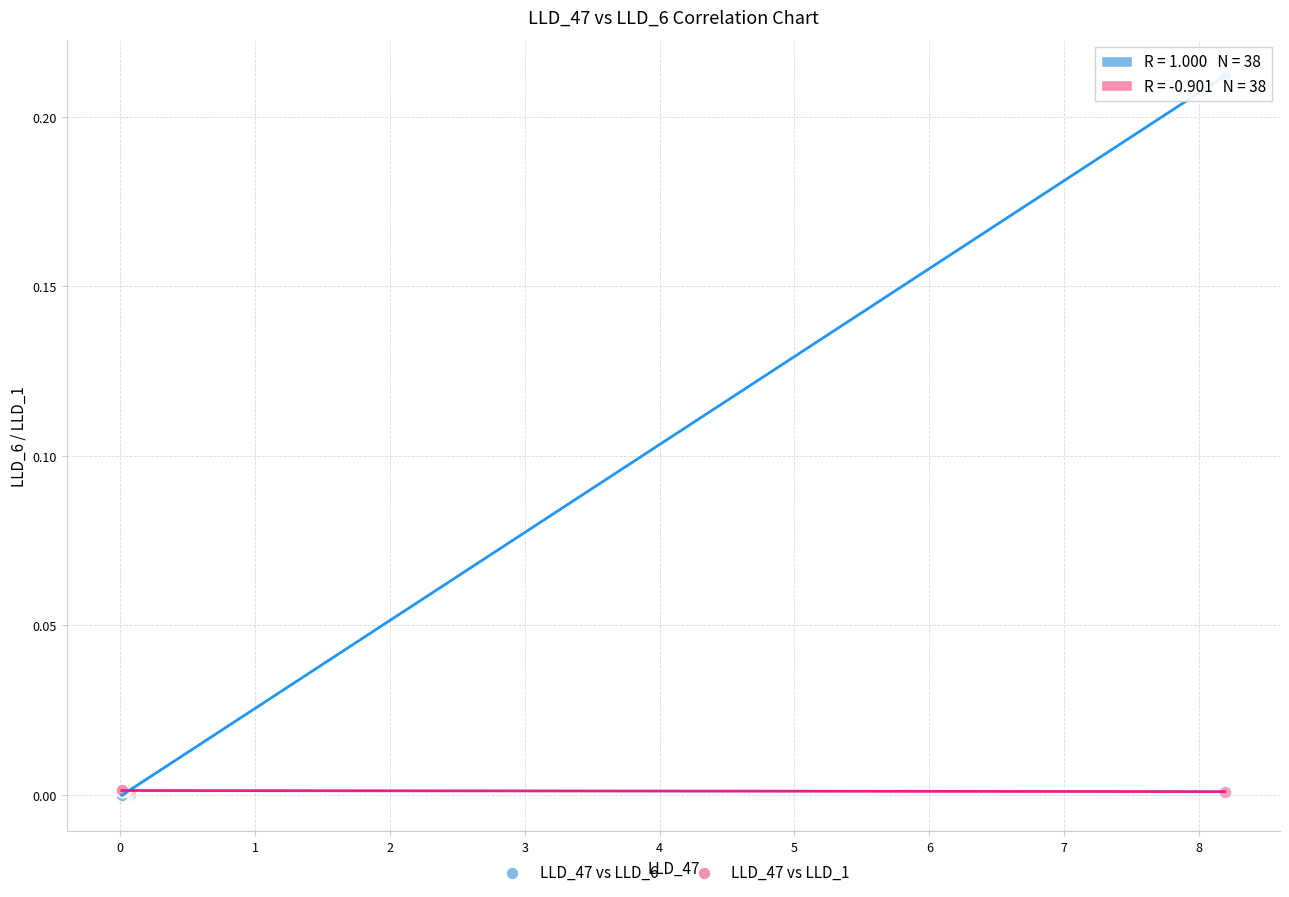

Which series has the widest spread of Y values?

LLD_47 vs LLD_6